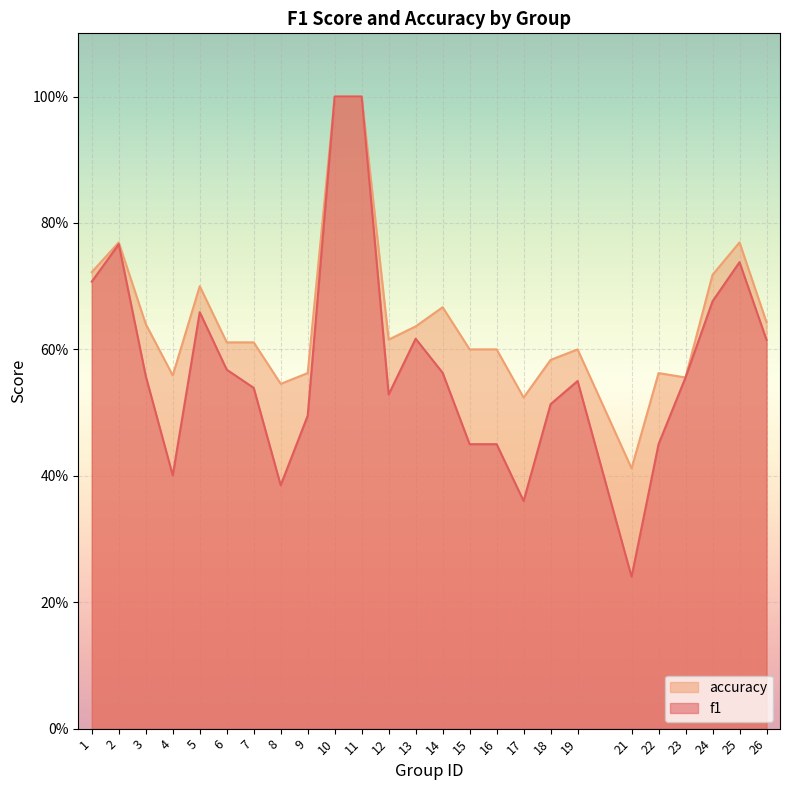

At which category is the sum across all series the highest?

10